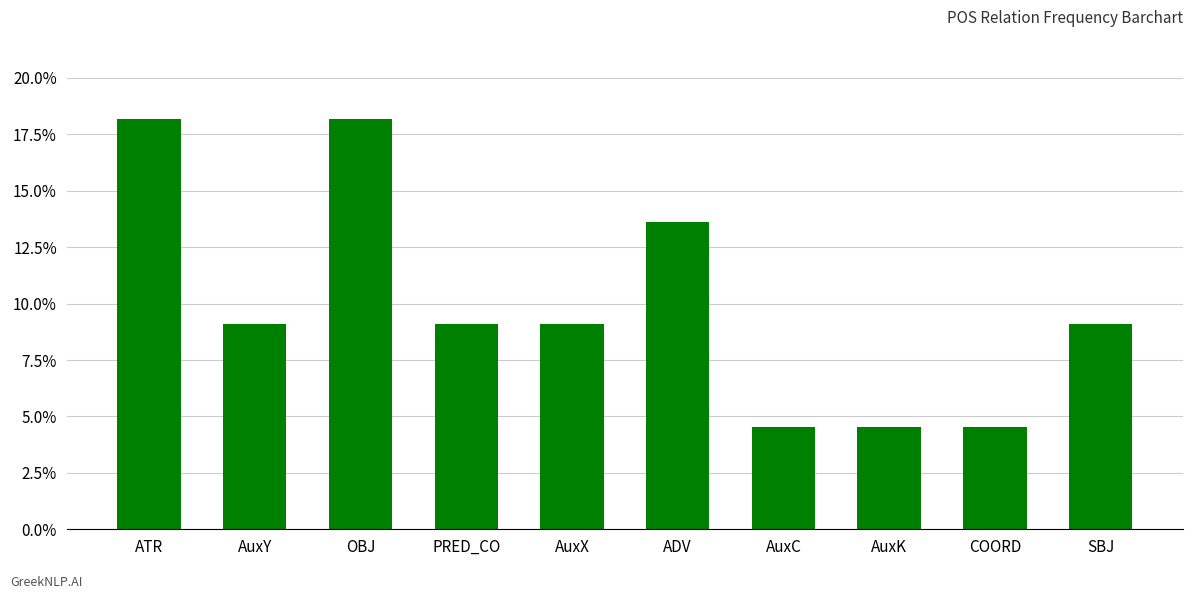

What is the label of the 6th bar from the right?

AuxX